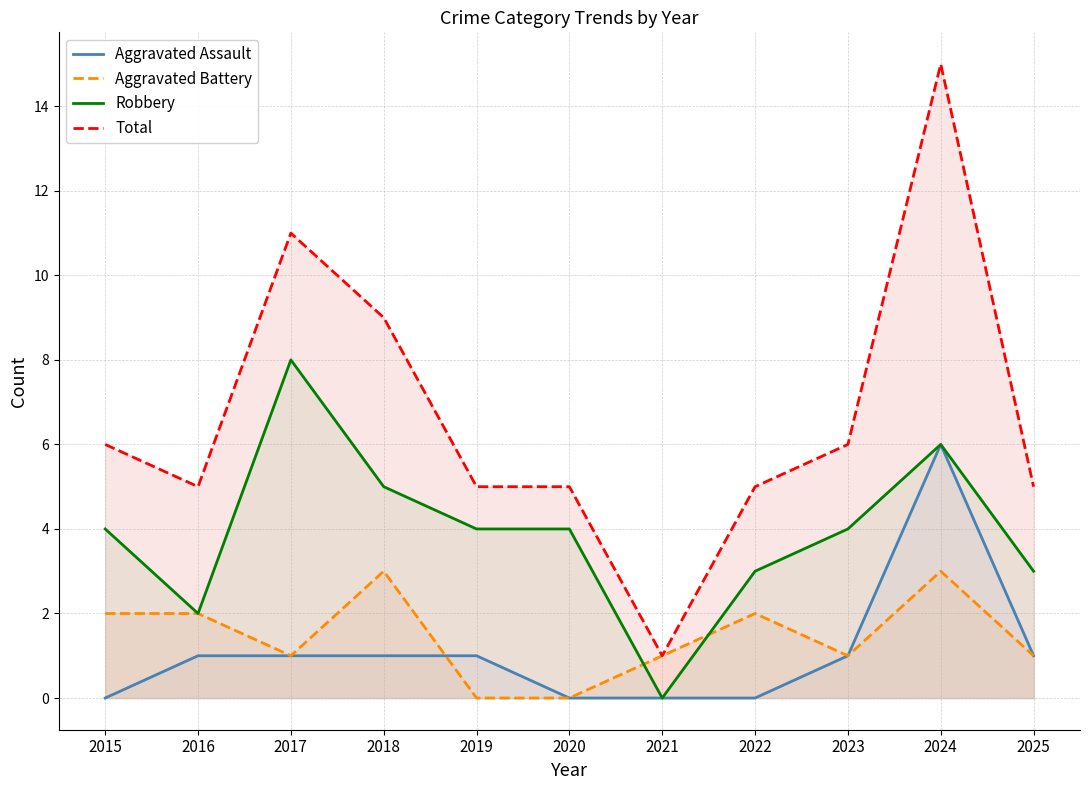

What is the difference between the maximum and minimum values in the Robbery series?

8